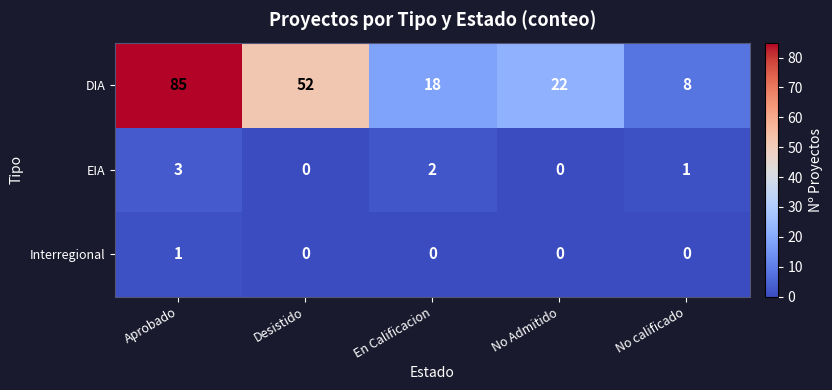

The value of Interregional at No Admitido is 0. True or false?

True